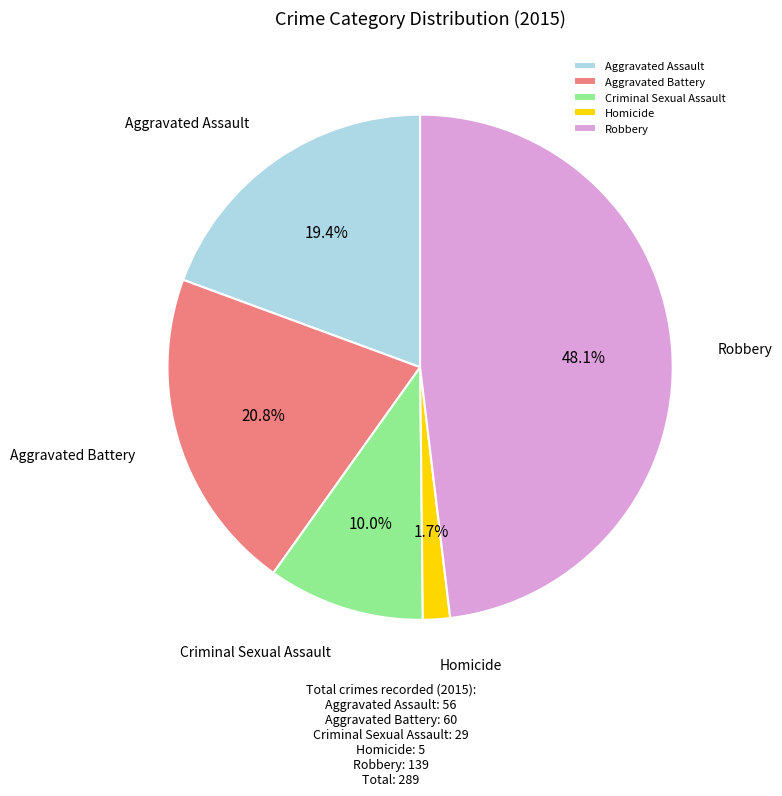

To the nearest percent, what percentage of the pie is Aggravated Battery?

21%